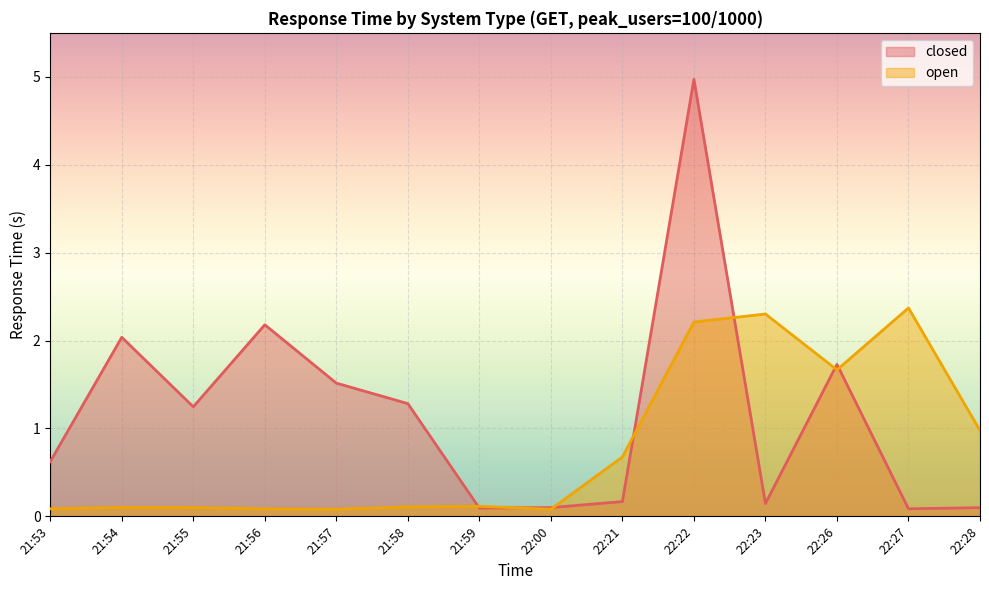

What are all the series names shown in the legend?

closed, open